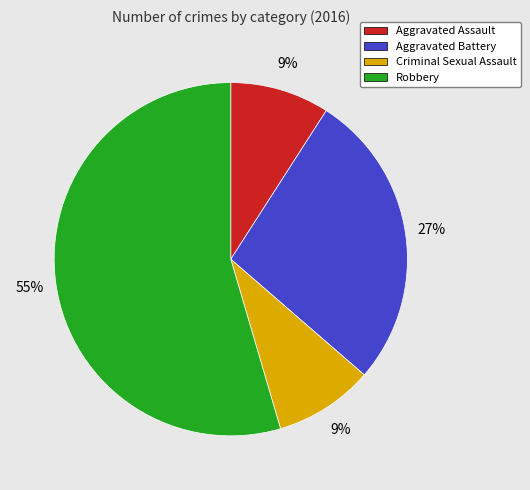

What is the largest slice in the pie chart?

Robbery